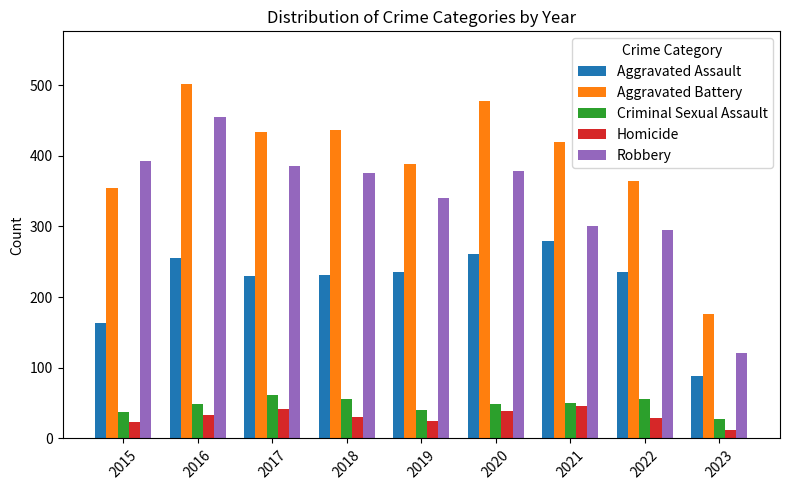

Which series has the largest total across all categories?

Aggravated Battery